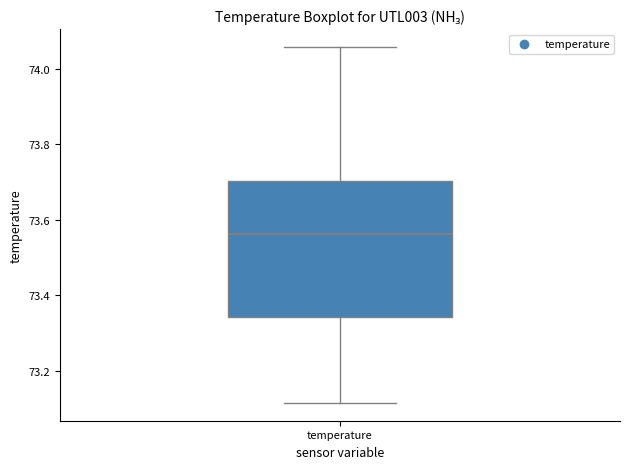

Transcribe this box plot: give where the median line is, the range the box spans, and where the two whiskers end, as read against the y-axis. The values are not printed on the chart, so give them approximately, as read against the axis.

median 73.56, box 73.34 to 73.70, whiskers 73.12 to 74.06